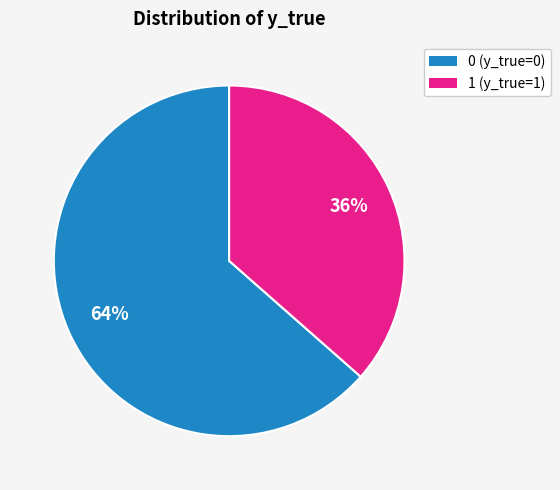

Which slice is the smallest?

1